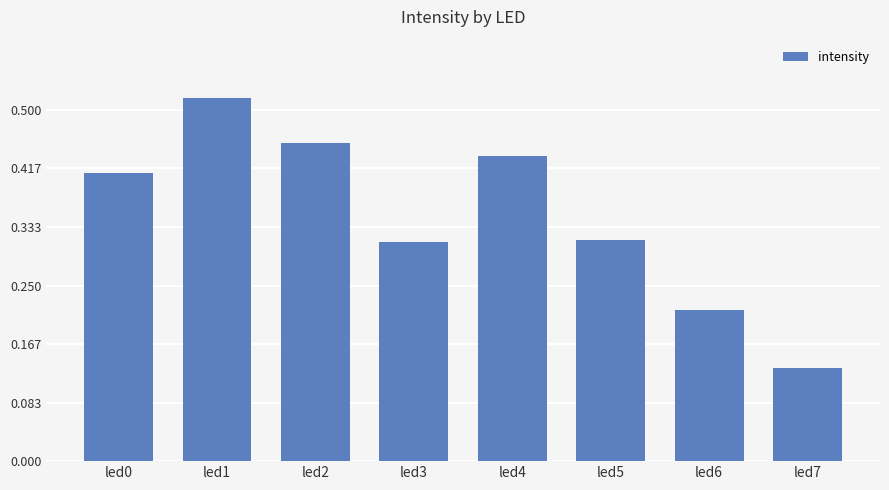

What is the sum of the values at led2 and led3?

0.8